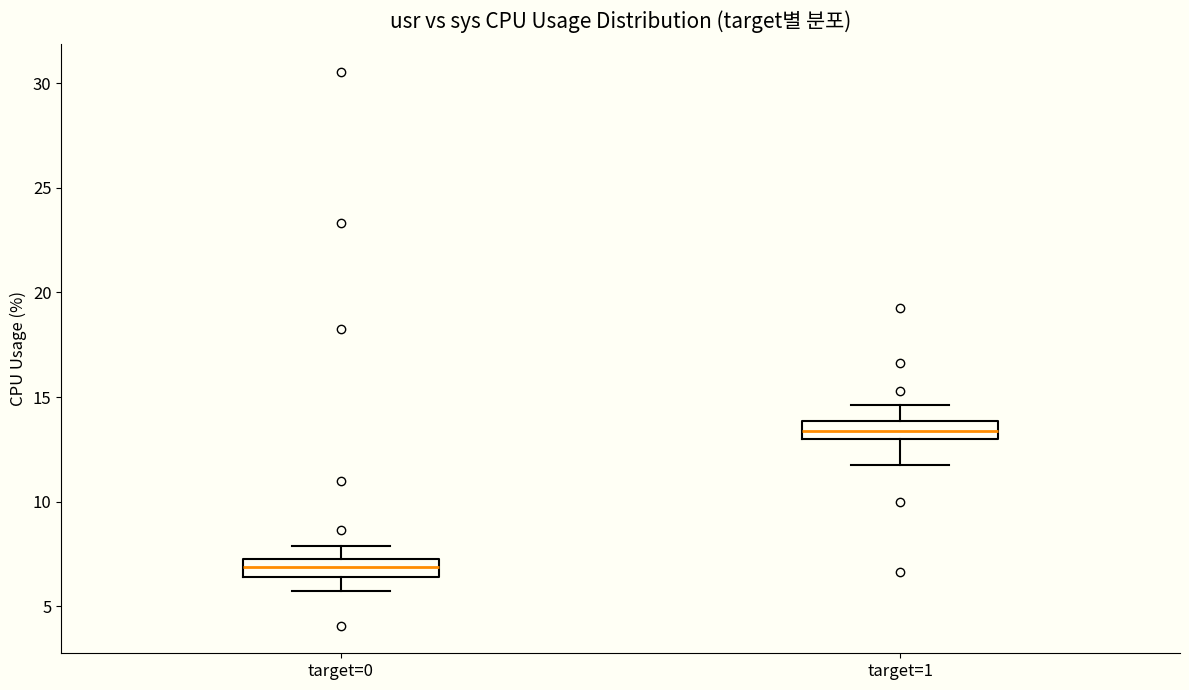

Which box's median line is the highest?

target=1